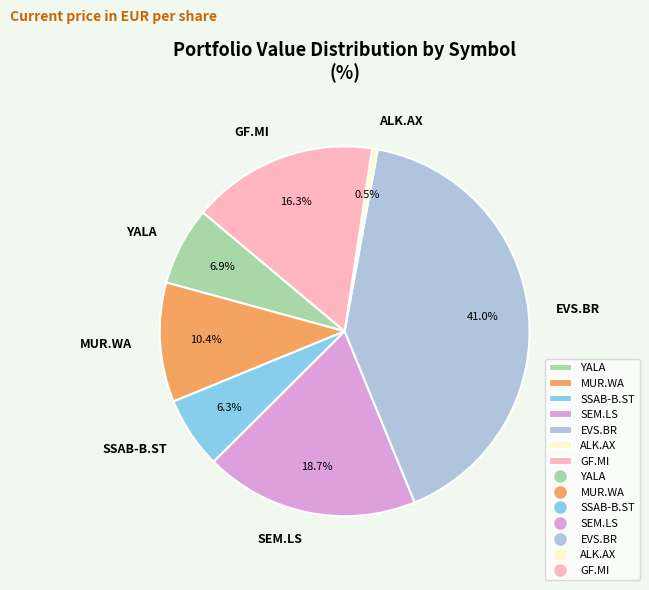

To the nearest percent, what is the difference between the ALK.AX and GF.MI slice percentages?

16%